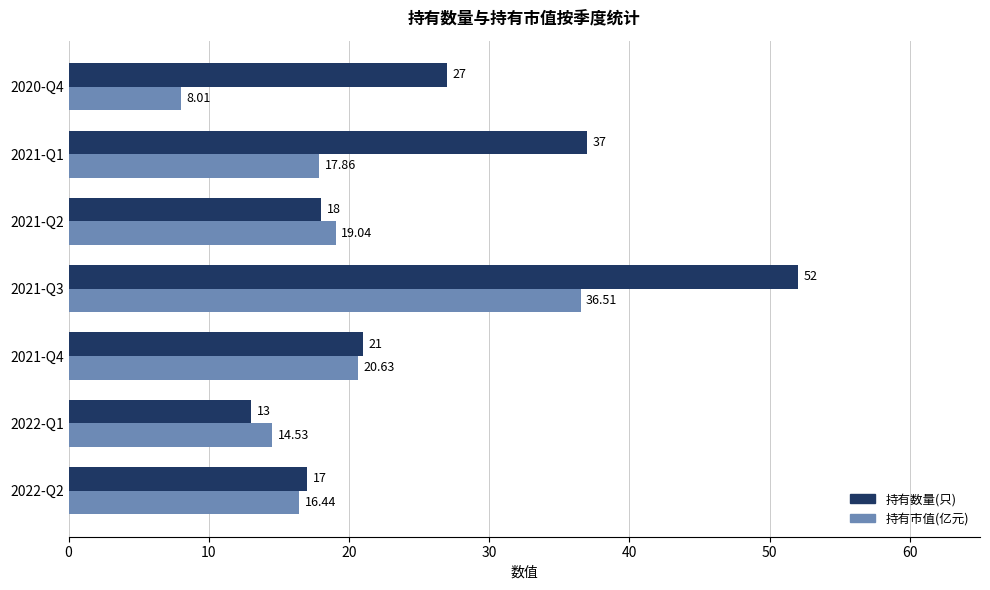

Which series has the largest total across all categories?

持有数量(只)